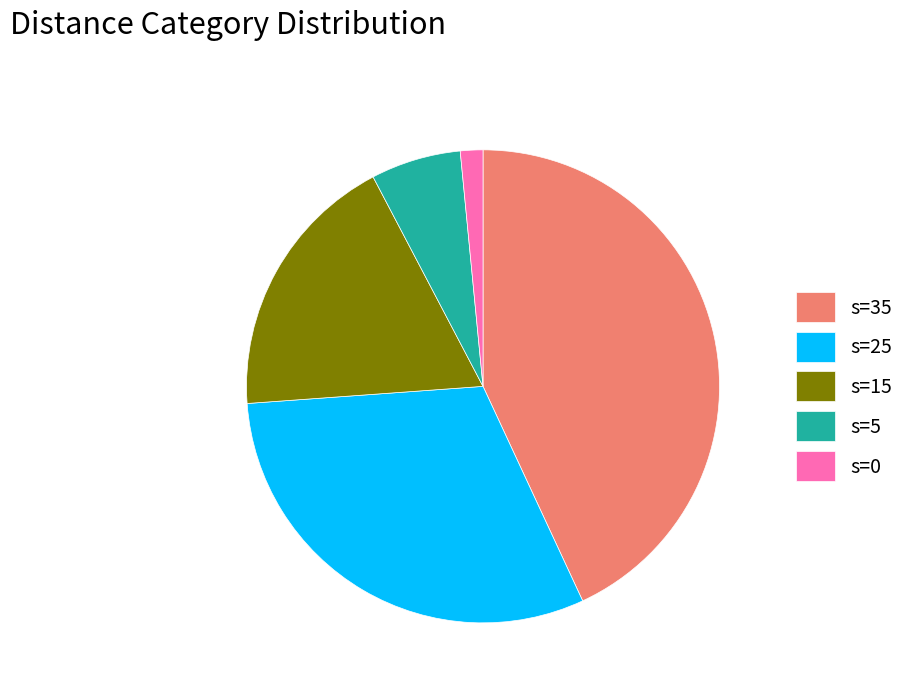

Approximately how many times larger is the value at s=5 compared to s=15?

0.3